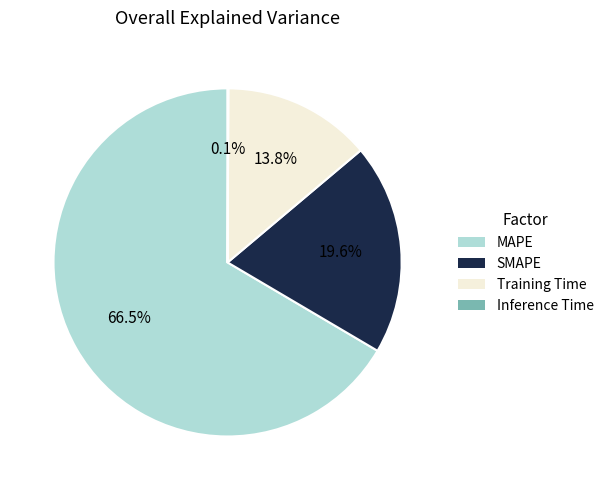

What is the total percentage of SMAPE and Training Time?

33.4%